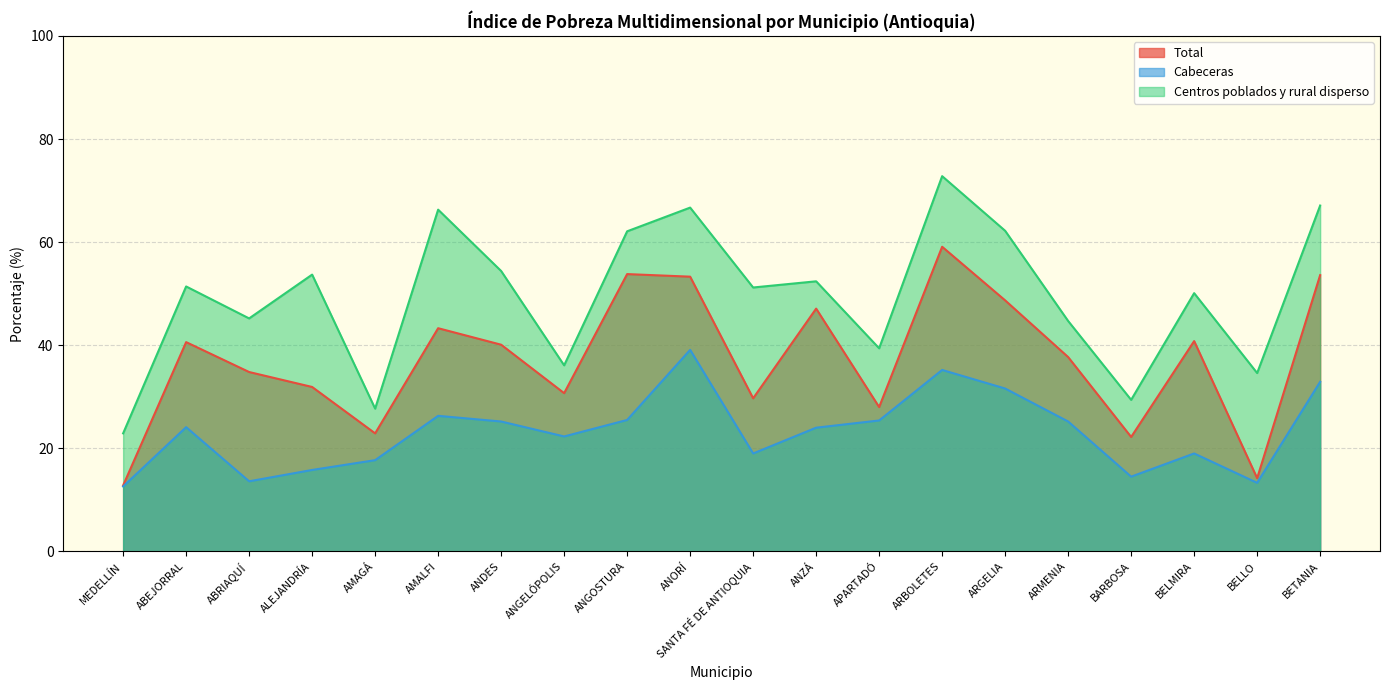

What is the value of the Cabeceras point at the 6th from the left?

26.3